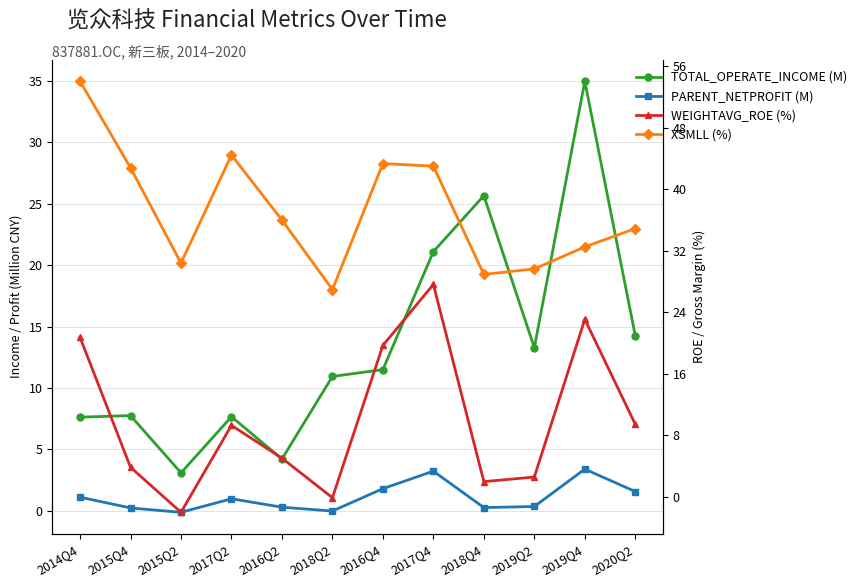

What position from the right is 2016Q2?

8